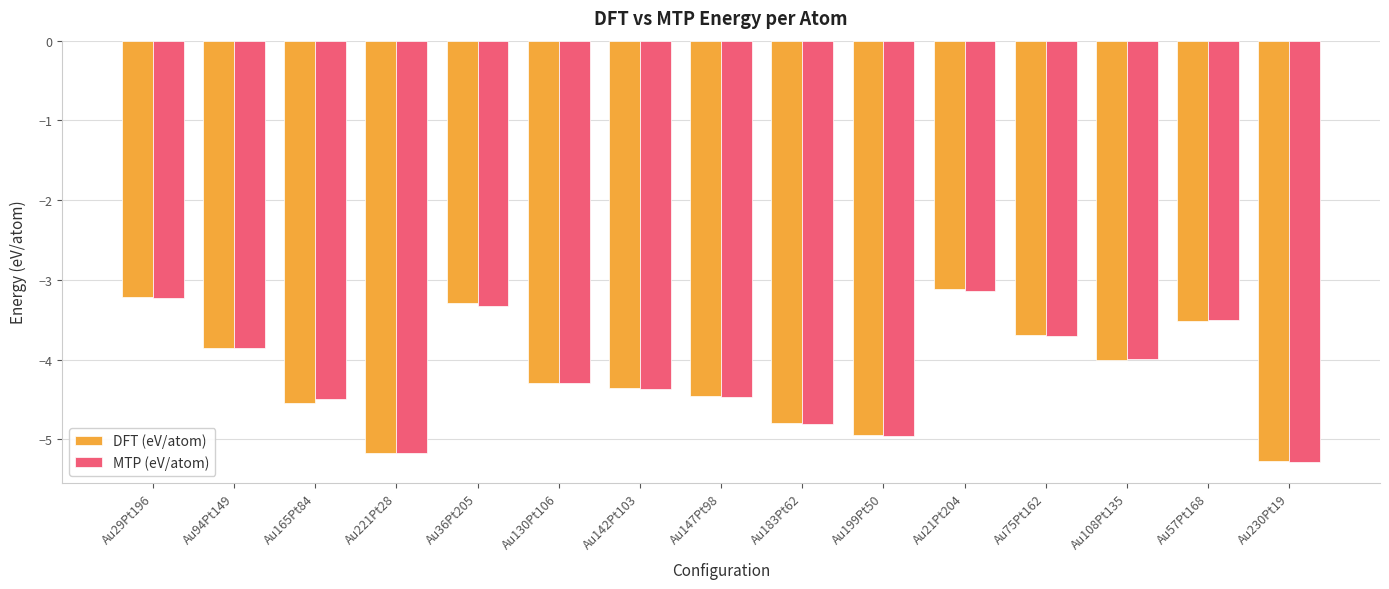

Where does the MTP (eV/atom) series first go above -4?

Au29Pt196